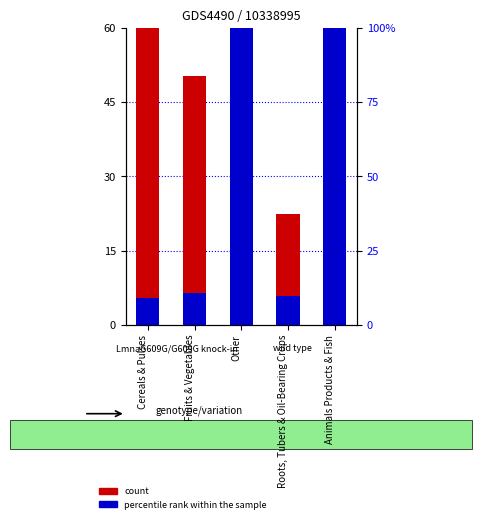

Which label corresponds to the largest value in the chart?

Cereals & Pulses